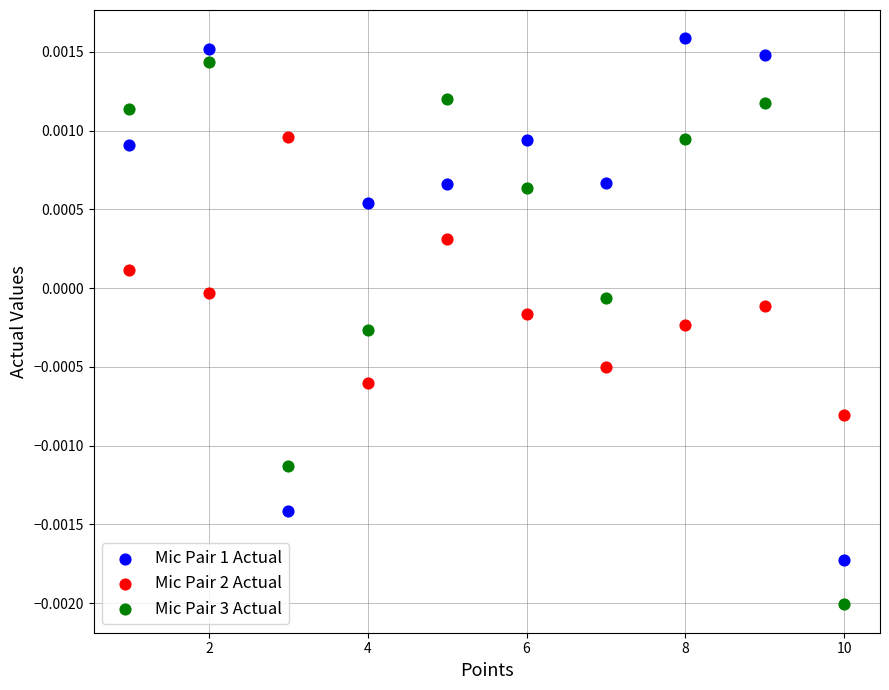

Which series contains the highest Y value?

Mic Pair 1 Actual